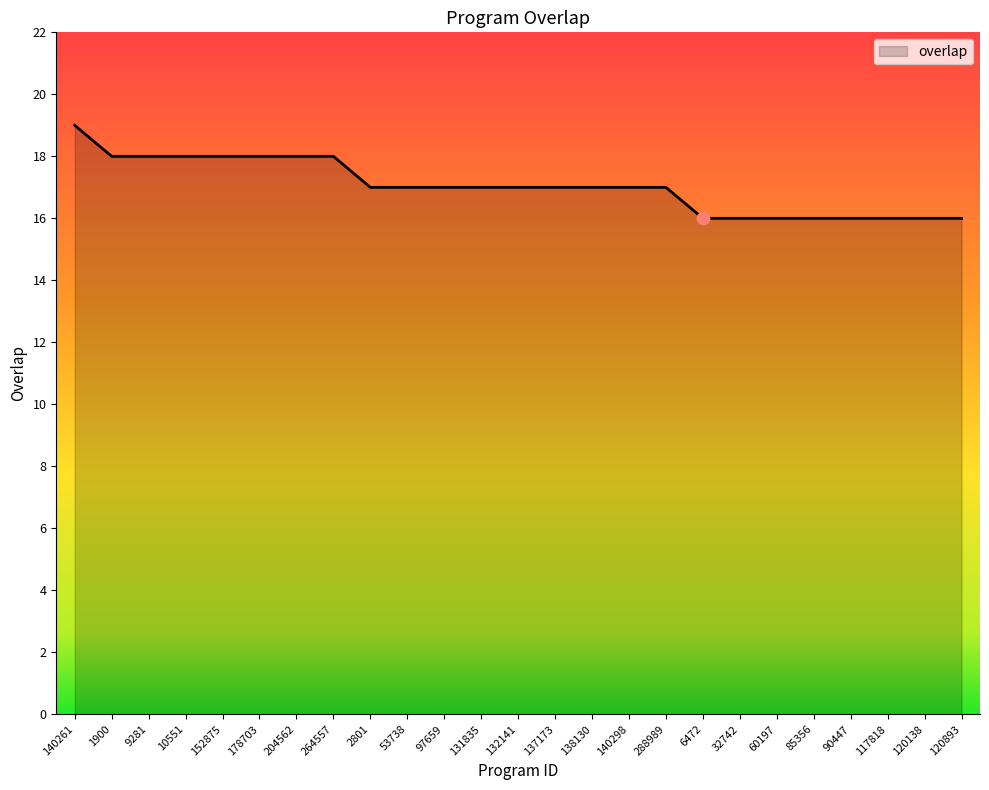

Between 140298 and 1900, which is larger?

1900